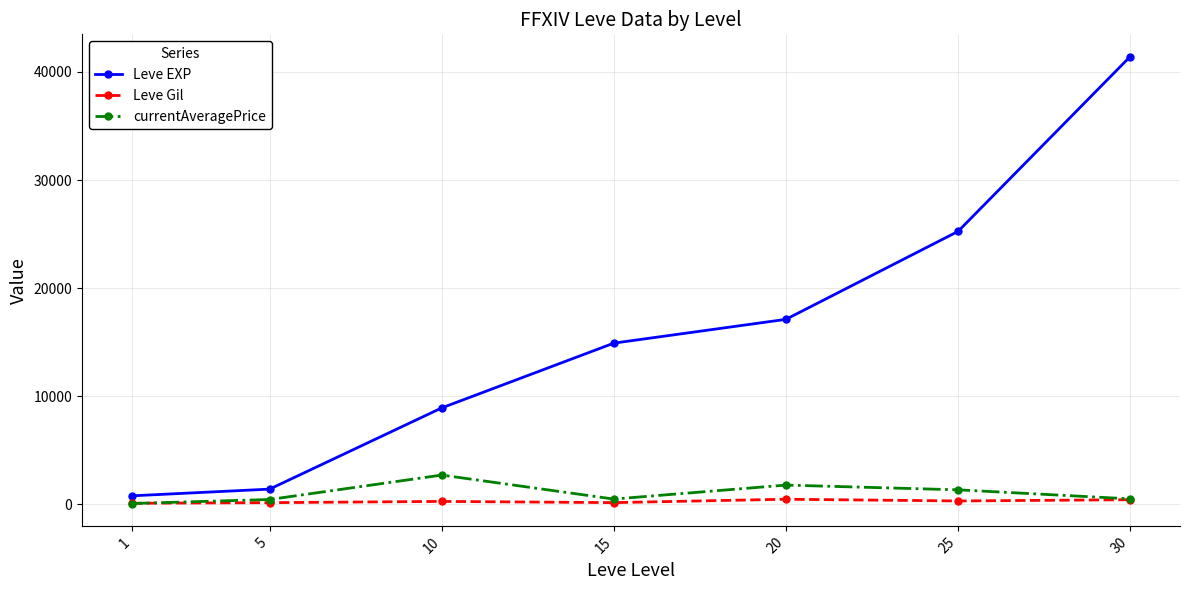

What is the average value of the Leve Gil series?

284.1